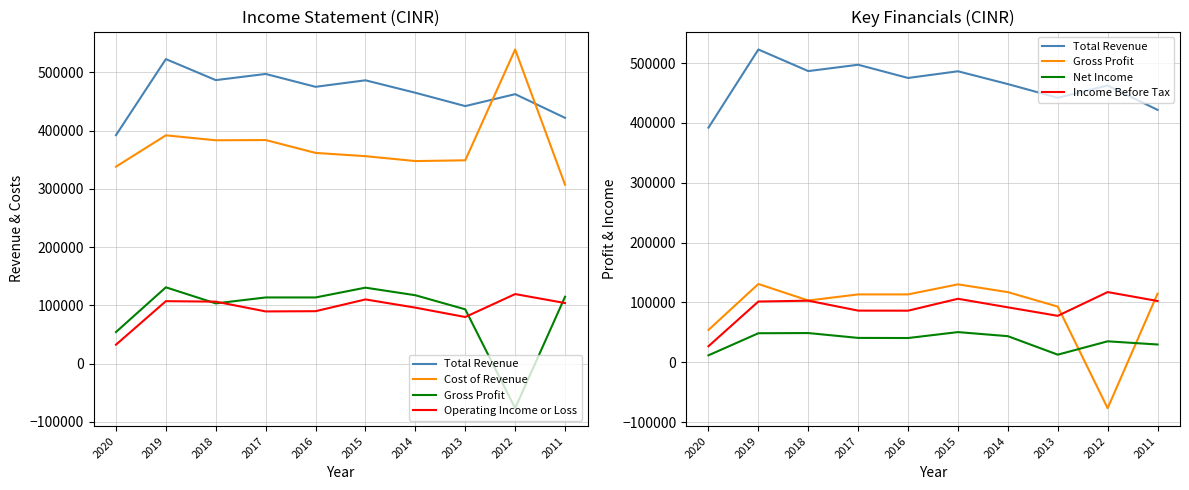

At how many categories does at least one series exceed 437489?

8